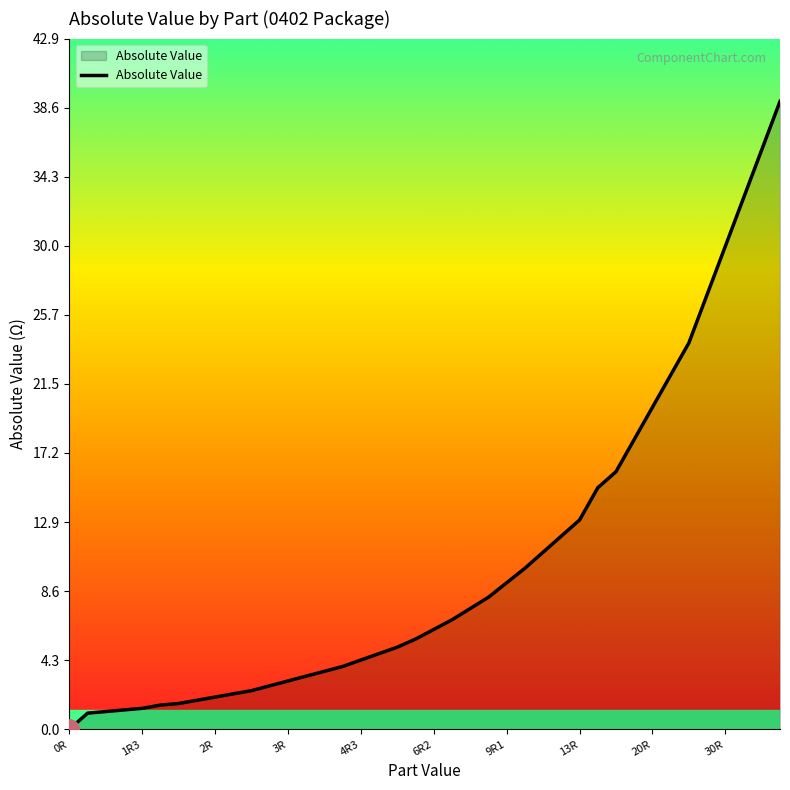

What is the maximum value shown in the chart?

39.0